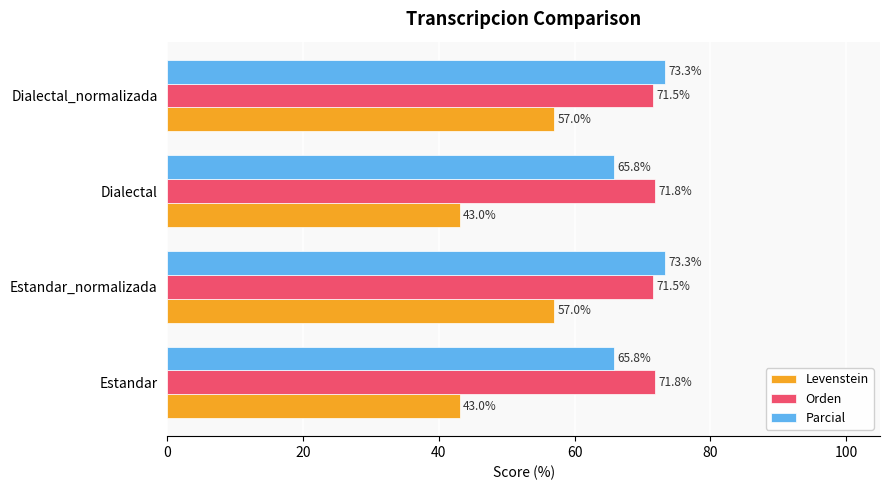

The Orden series shows 71.5 at Estandar_normalizada. True or false?

True